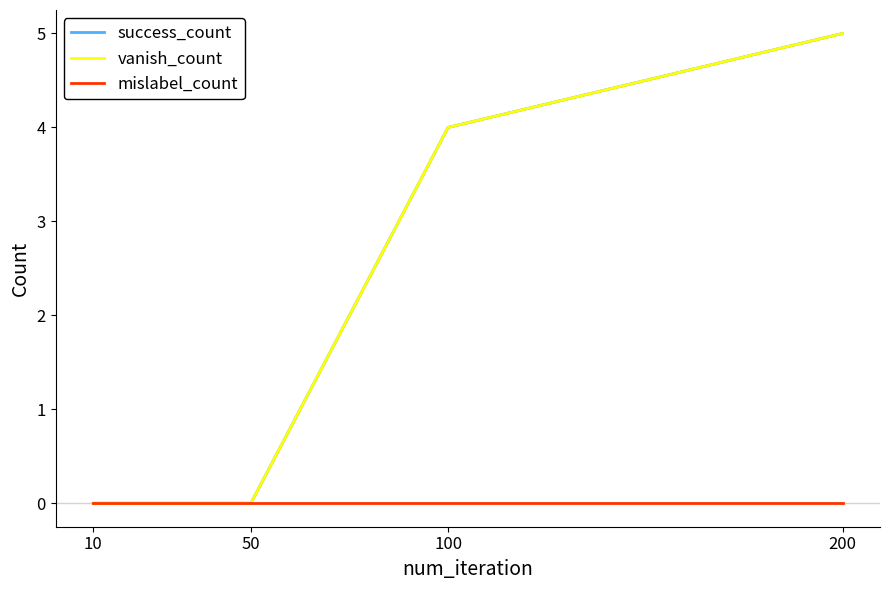

True or false: success_count and vanish_count cross at least once.

False